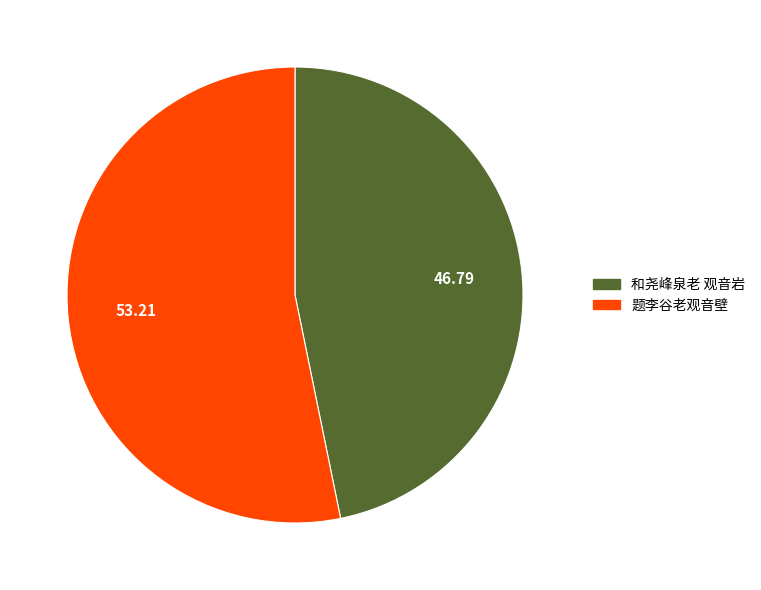

Which slice represents more than half of the pie?

题李谷老观音壁